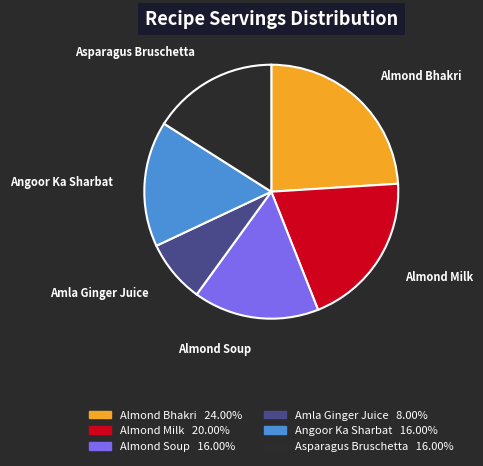

Do Angoor Ka Sharbat and Asparagus Bruschetta together represent more than half of the pie?

No